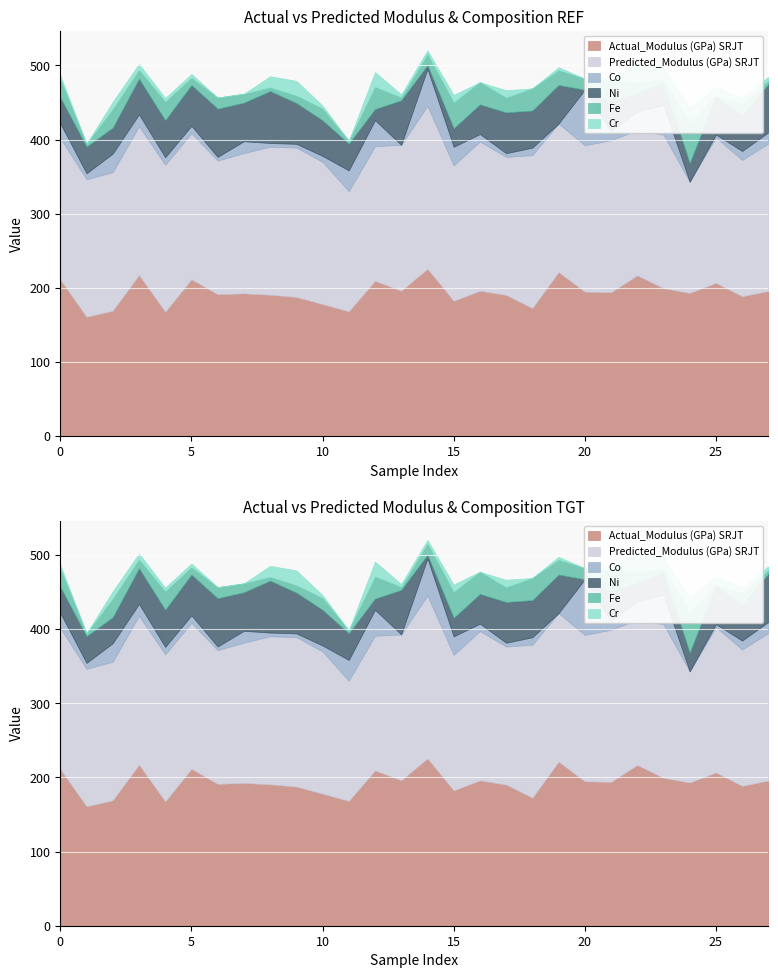

List the series in order of their peak value, highest first.

Actual_Modulus (GPa) SRJT, Predicted_Modulus (GPa) SRJT, Co, Ni, Fe, Cr